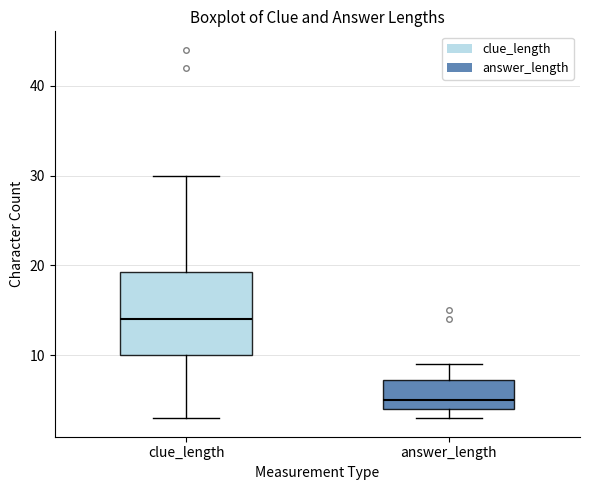

Reading left to right, read every box against the y-axis: the position of its median line, the range the box covers, and the ends of its whiskers. The values are not printed on the chart, so give them approximately, as read against the axis.

clue_length: median 14, box 10 to 19, whiskers 3 to 30
answer_length: median 5, box 4 to 7, whiskers 3 to 9